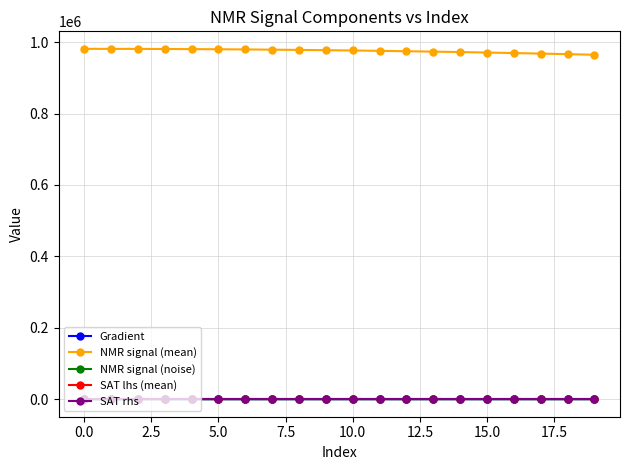

What is the highest value of the NMR signal (noise) series?

18.3